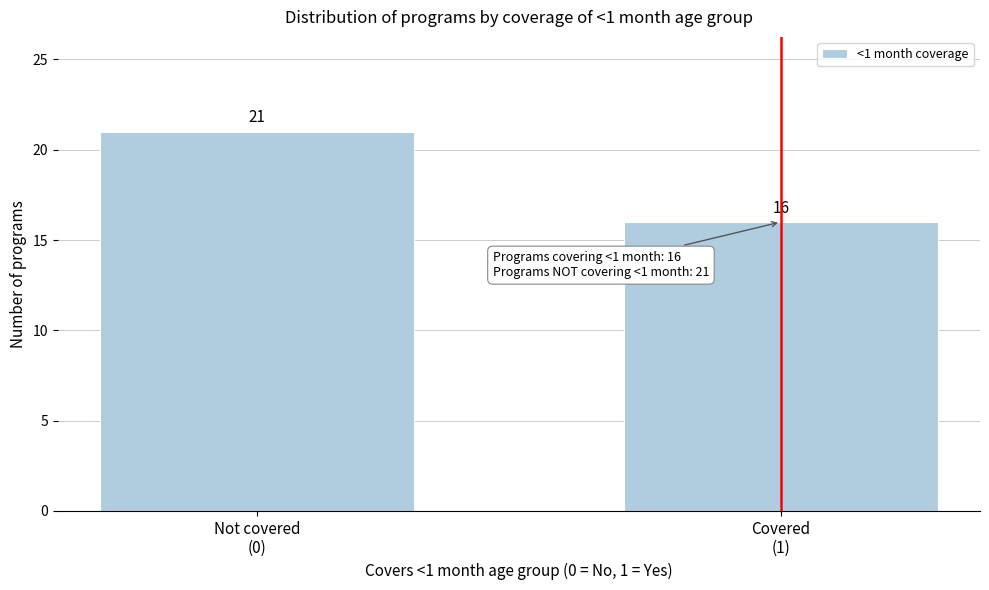

Reading left to right, list all the values displayed in this chart.

21	16